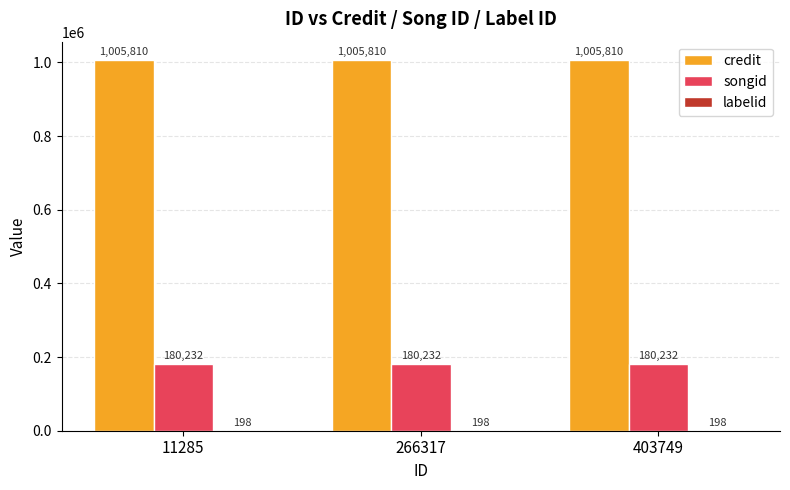

The value of songid at 266317 is 270420. True or false?

False